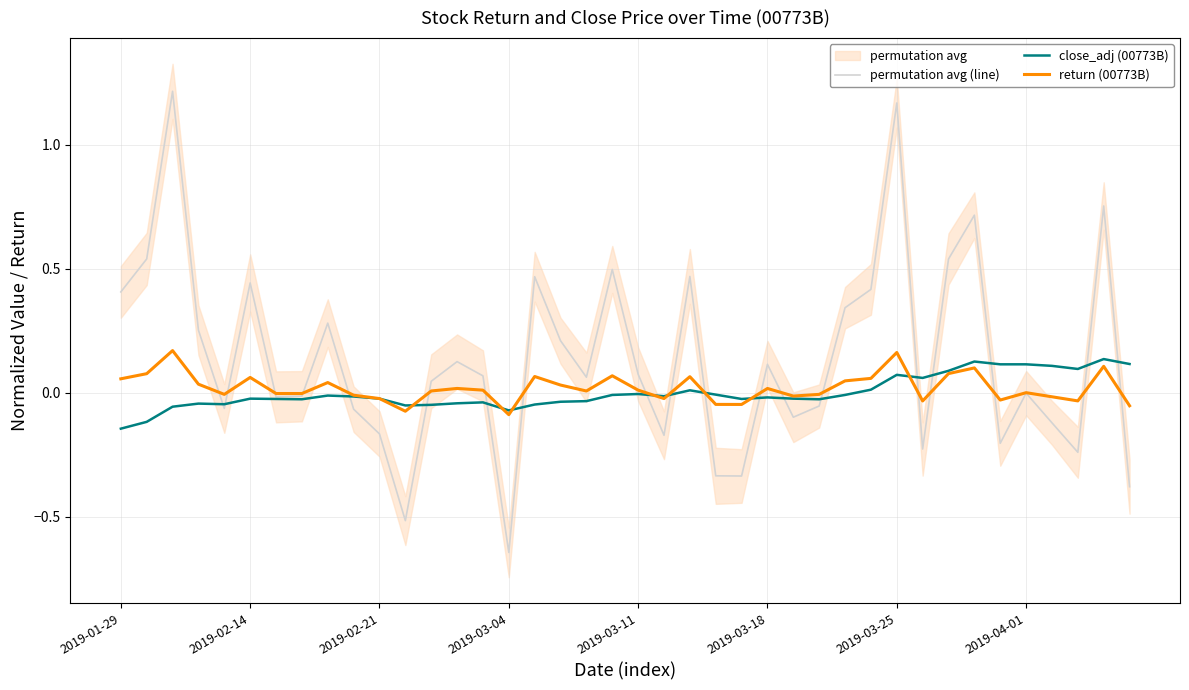

How many interior local peaks does the close_adj (00773B) series have?

10